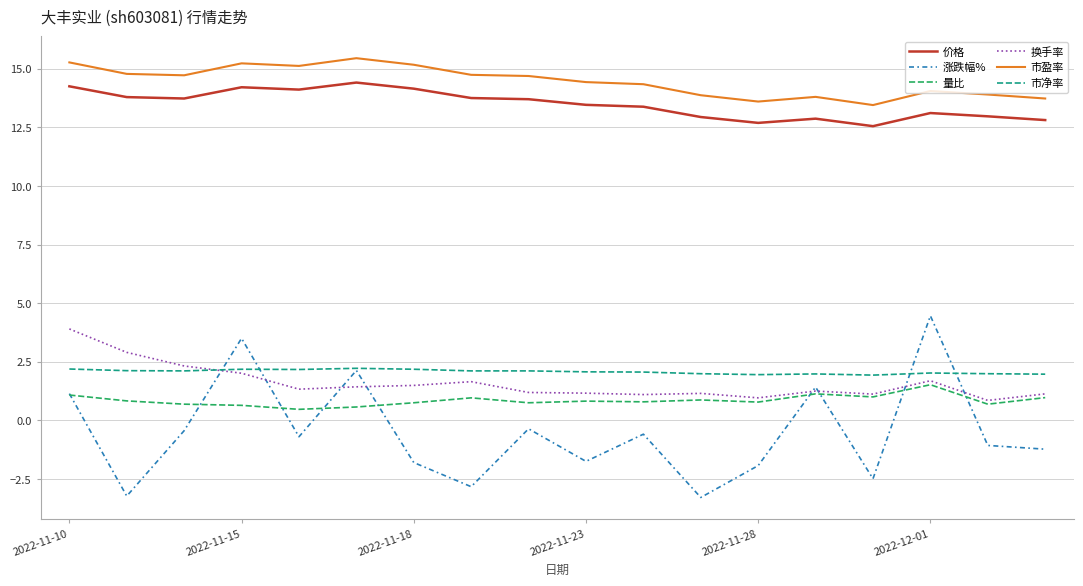

What are all the series names shown in the legend?

价格, 涨跌幅%, 量比, 换手率, 市盈率, 市净率